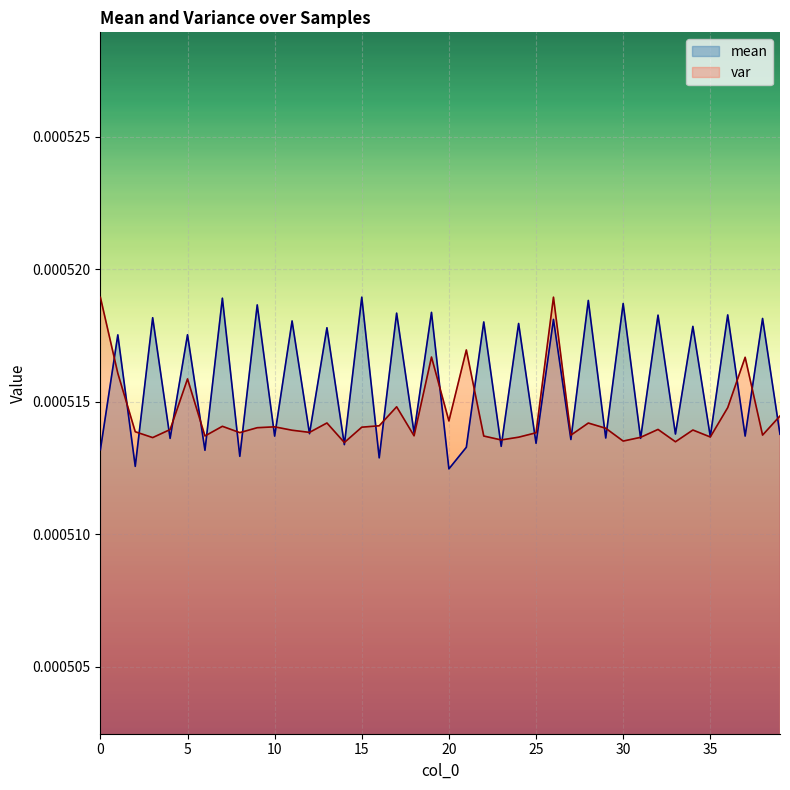

The value of var at 13 is 0.0. True or false?

True